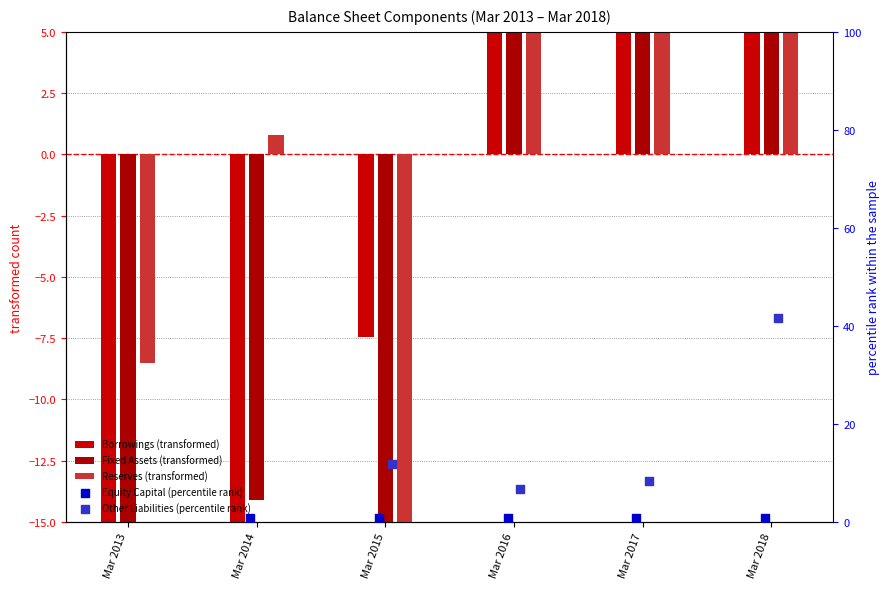

Which series has the largest total across all categories?

Other Liabilities (percentile rank)